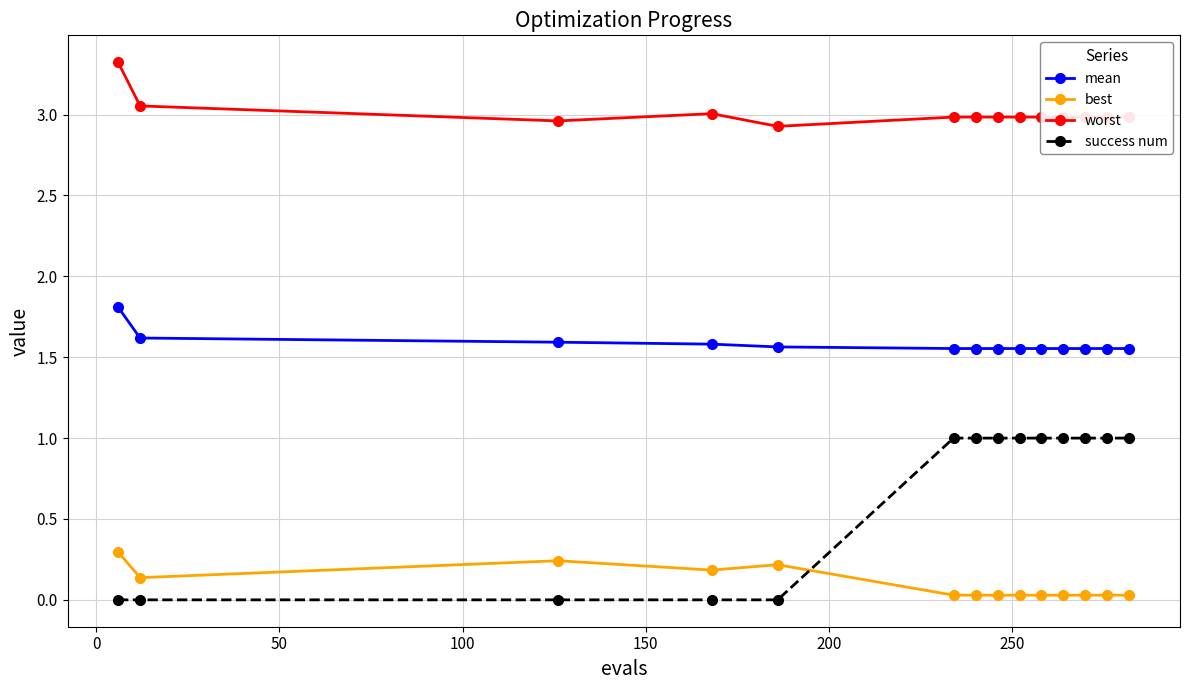

List the series in order of their overall mean, highest first.

worst, mean, success num, best